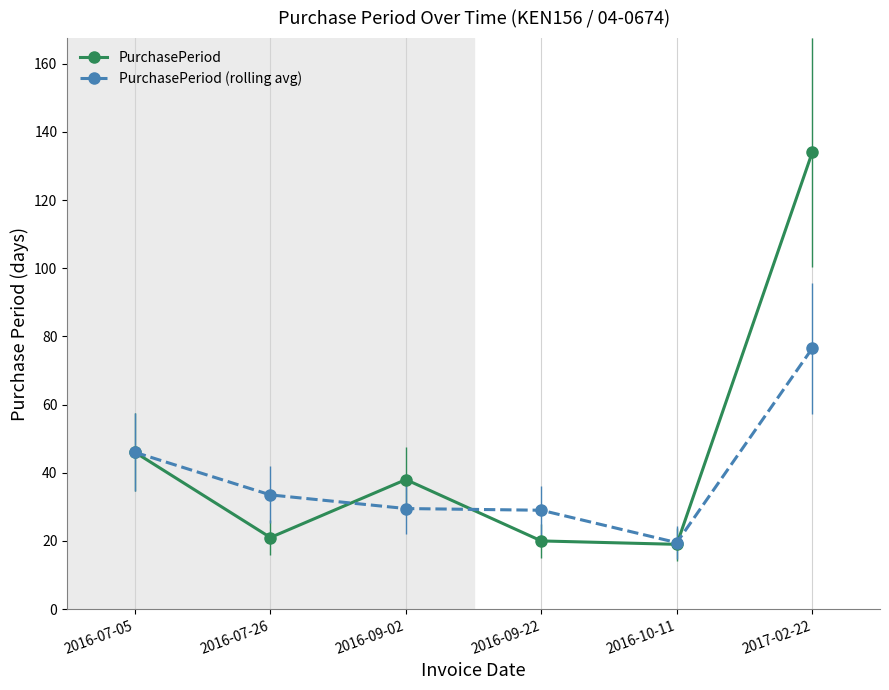

Where is PurchasePeriod nearest to the value 76?

2016-07-05